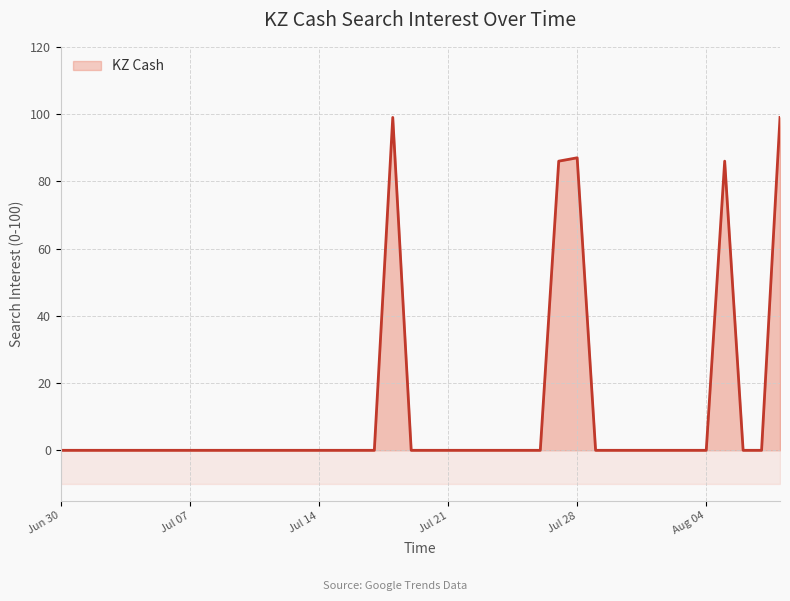

What is the difference between the second highest and minimum values?

99